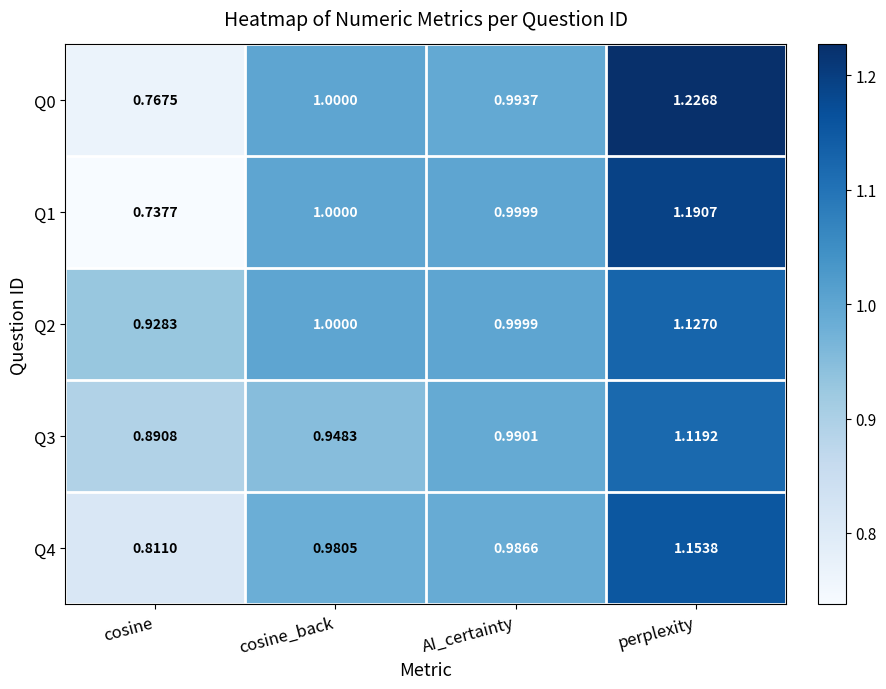

What is the total value across all series at cosine?

4.1